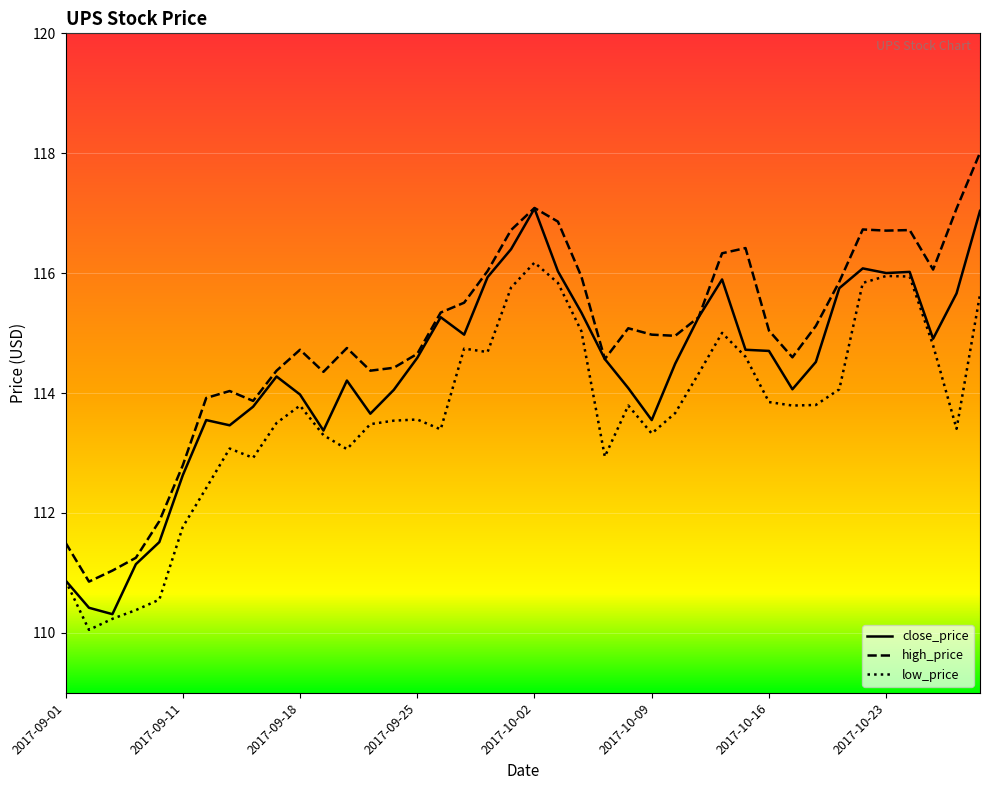

What is the maximum value for close_price?

117.1